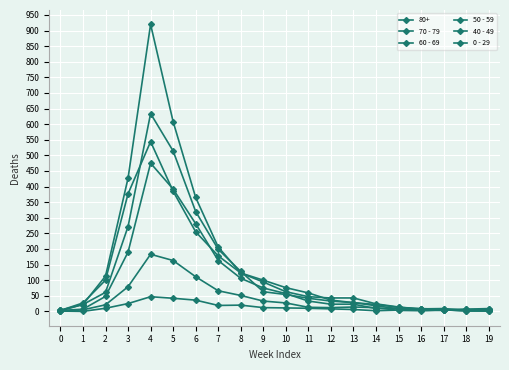

How many data points does each series have?

20